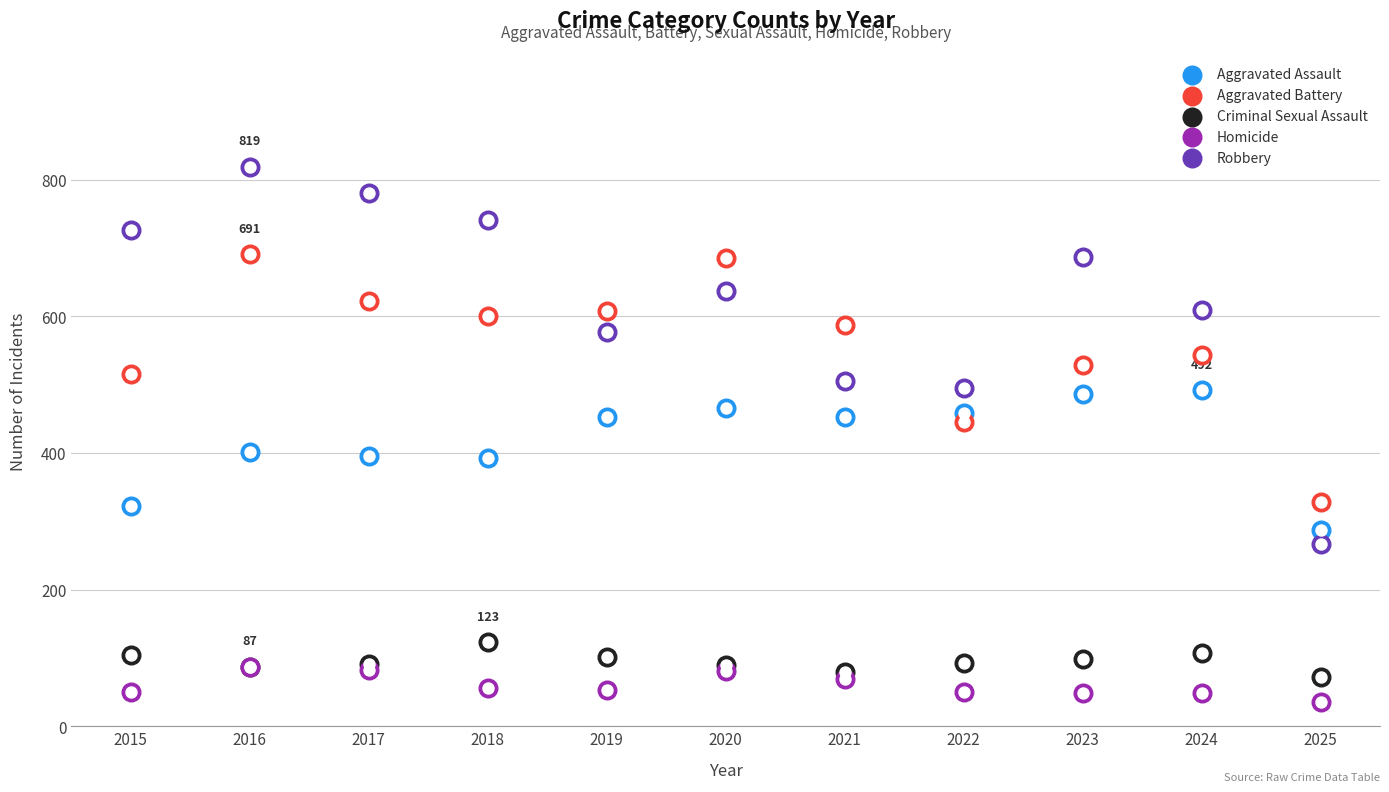

At which category is the sum across all series the highest?

2016